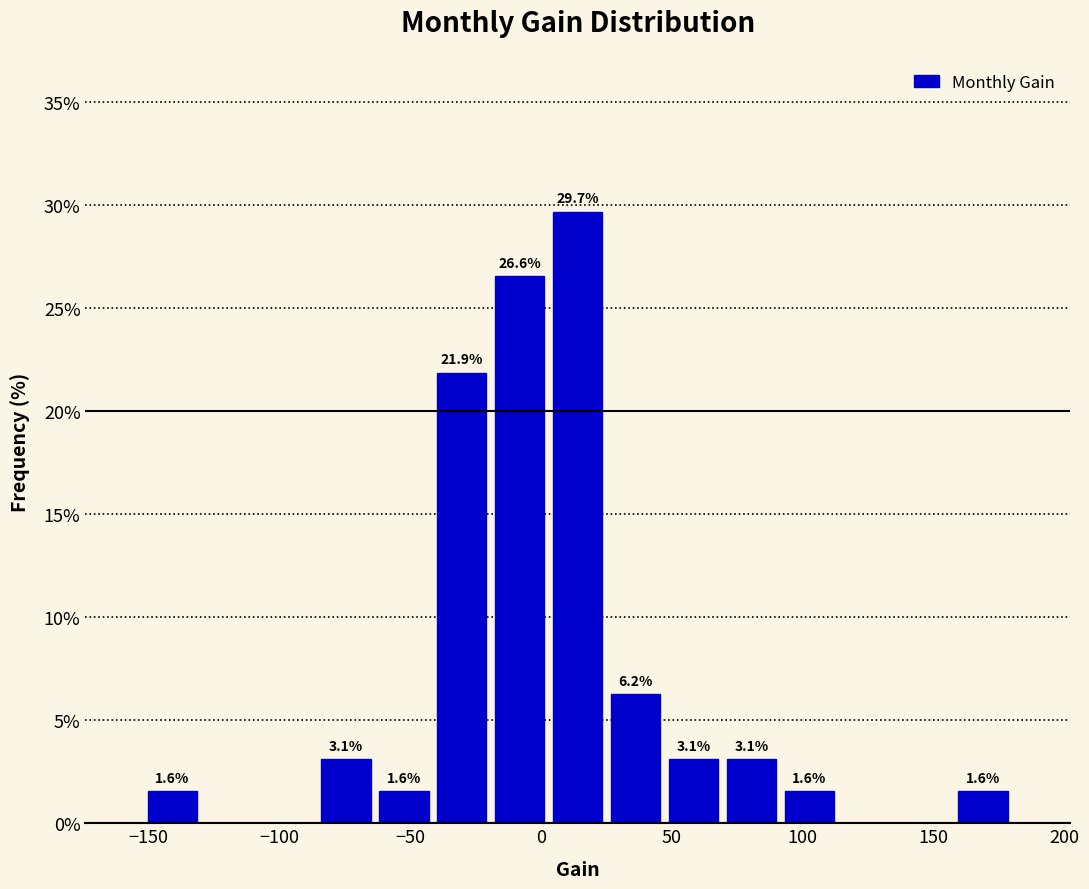

Over which range of the x-axis is the bar tallest?

5 to 25